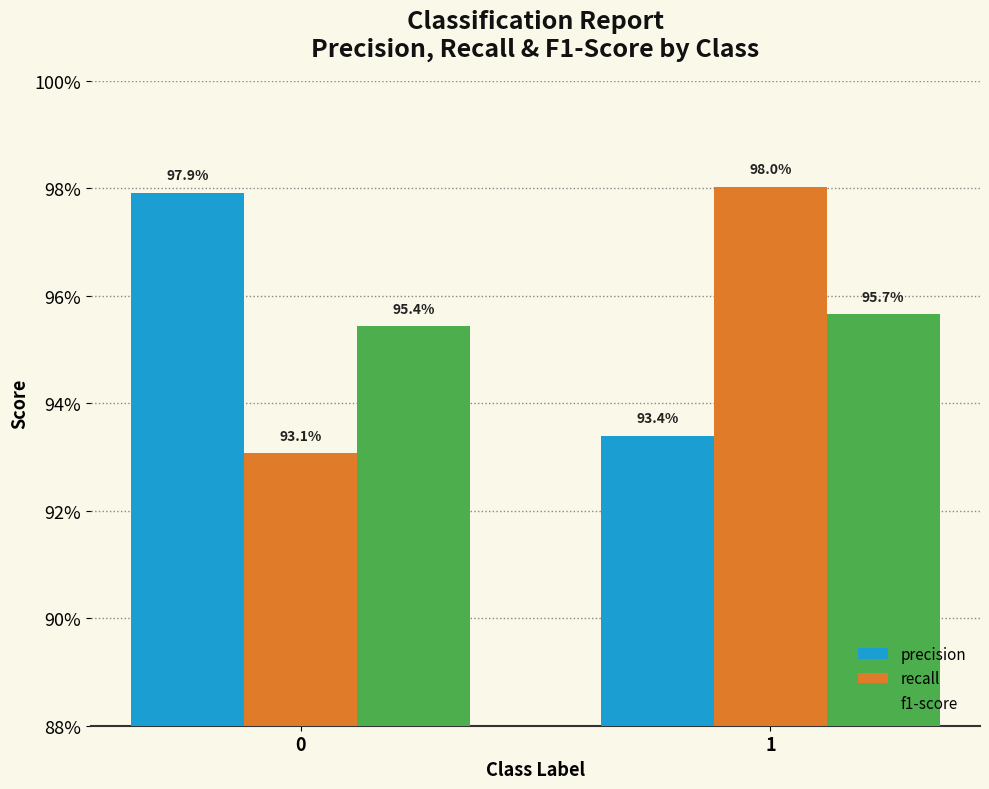

What is the sum of all precision values?

1.9